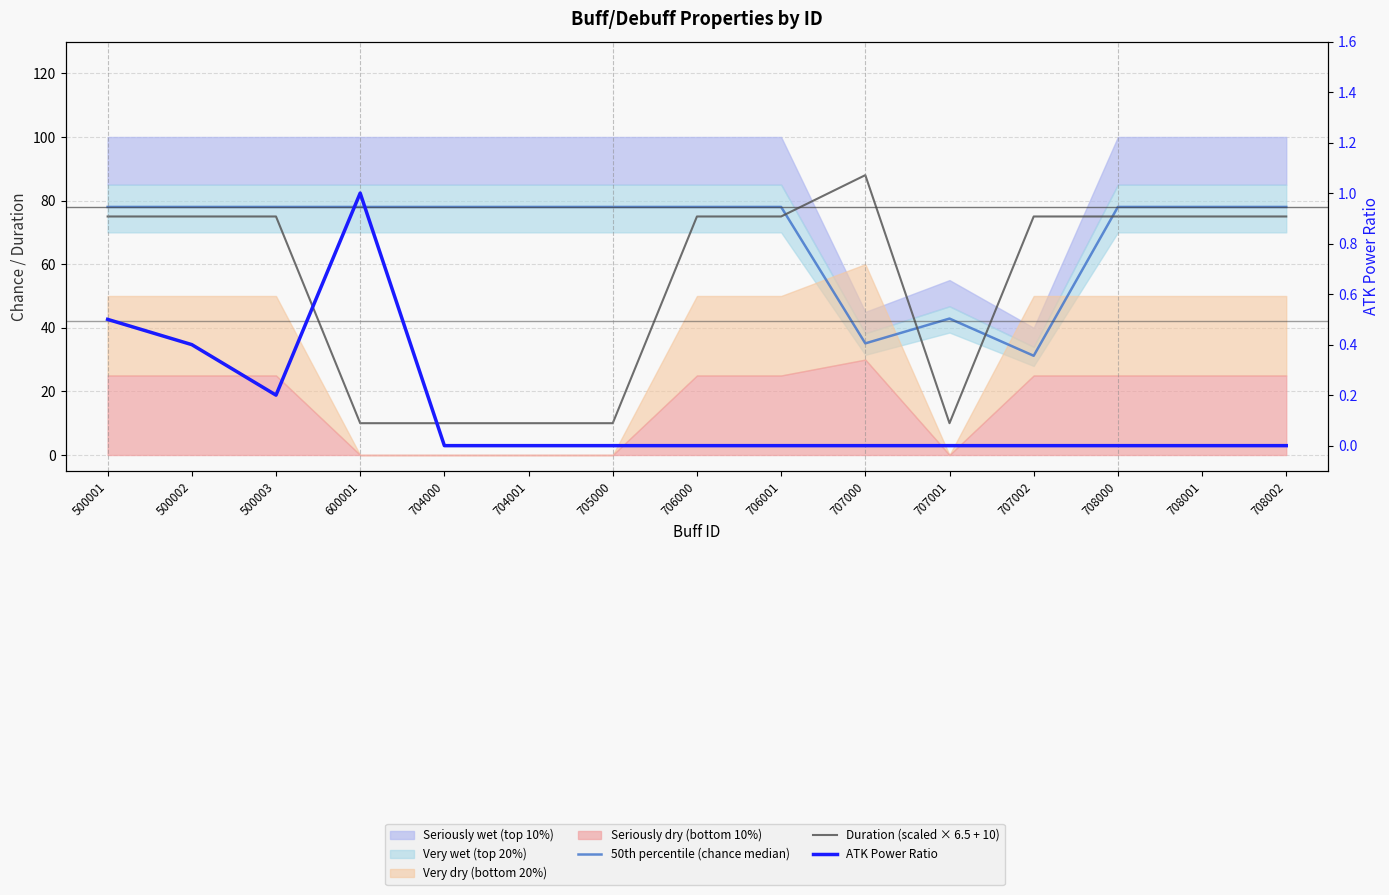

Which series changed the most between 500001 and 706001?

ATK Power Ratio